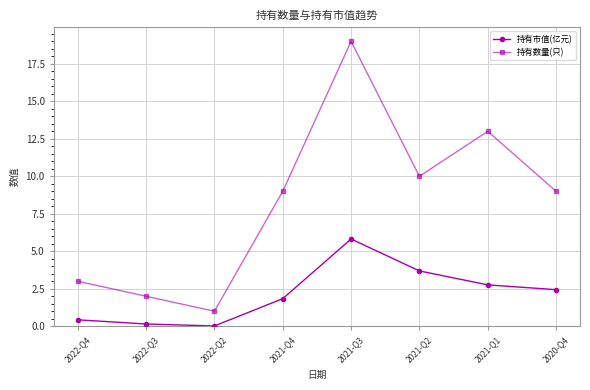

What is the value of the 持有市值(亿元) point at the 5th from the left?

5.8